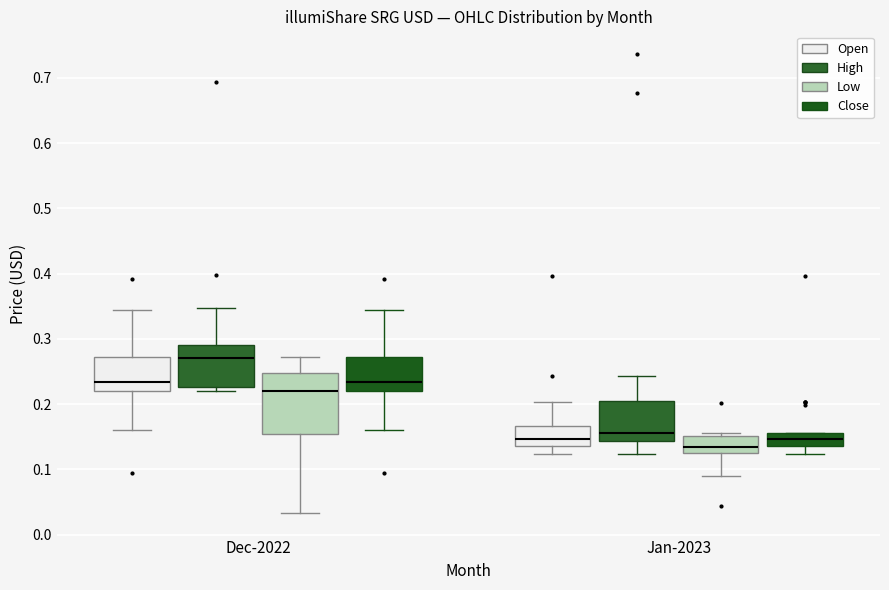

Which box is the tallest, from its lower edge to its upper edge?

Dec-2022 (Low)